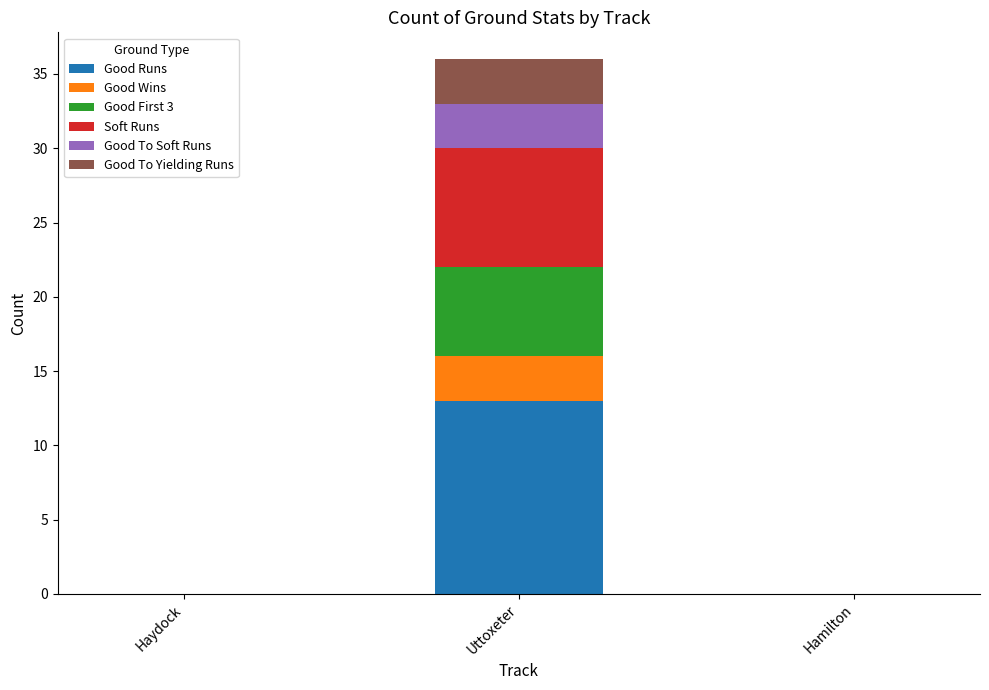

The Good Runs series shows 0 at Haydock. True or false?

True